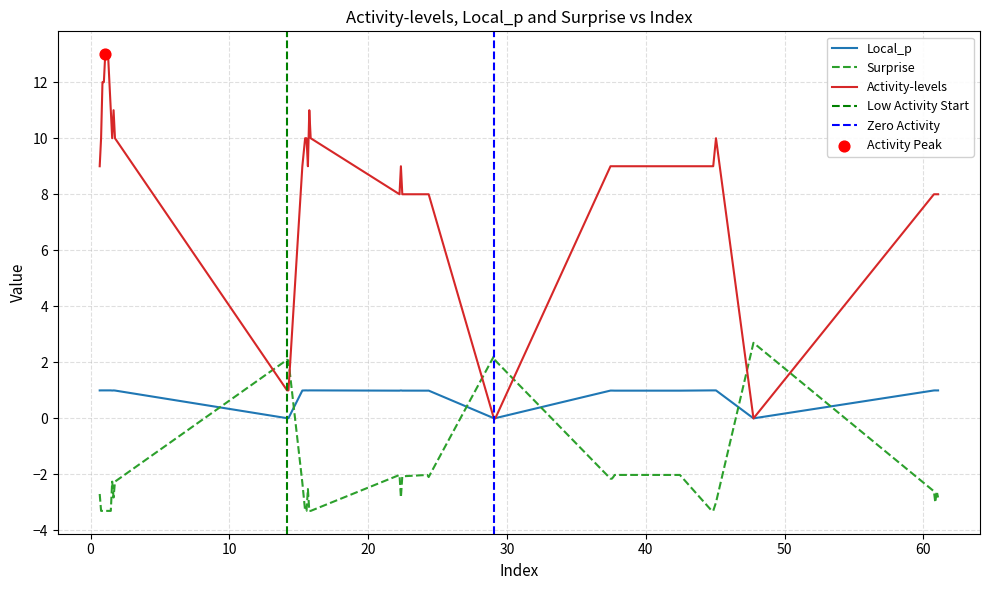

True or false: Local_p and Surprise cross at least once.

True